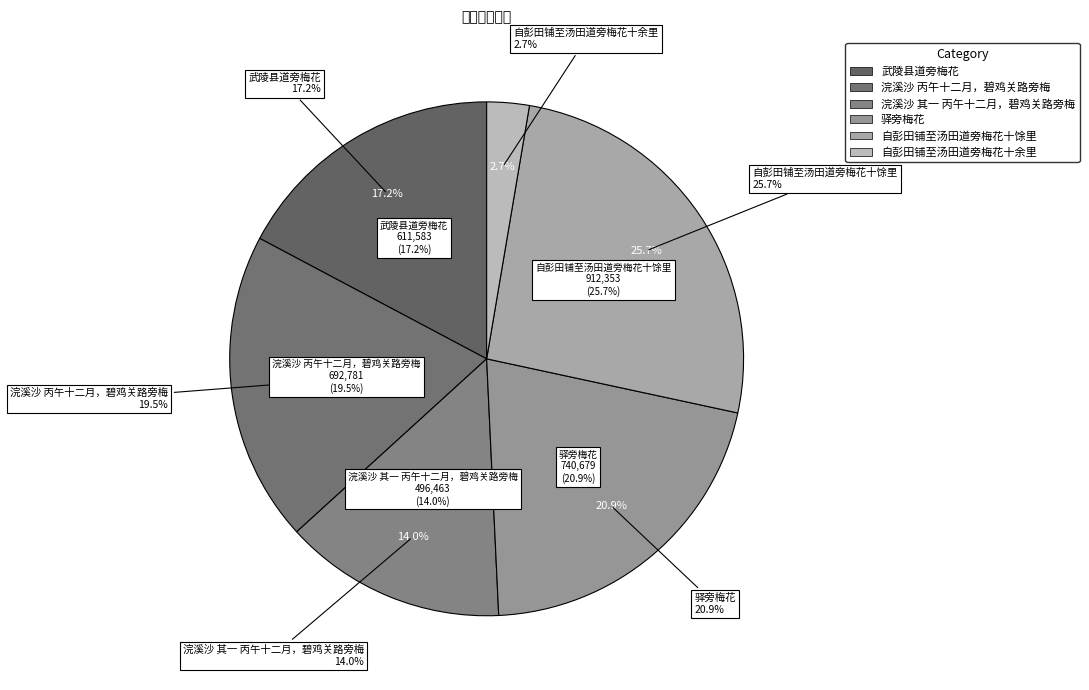

To the nearest percent, what is the average slice percentage?

17%